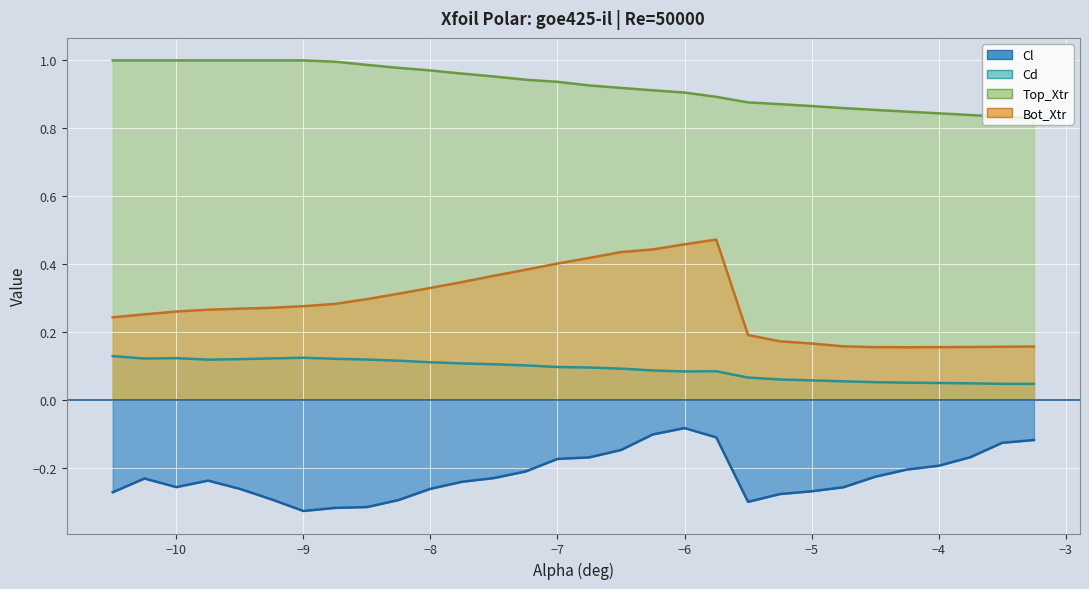

Which series has the largest total across all categories?

Top_Xtr